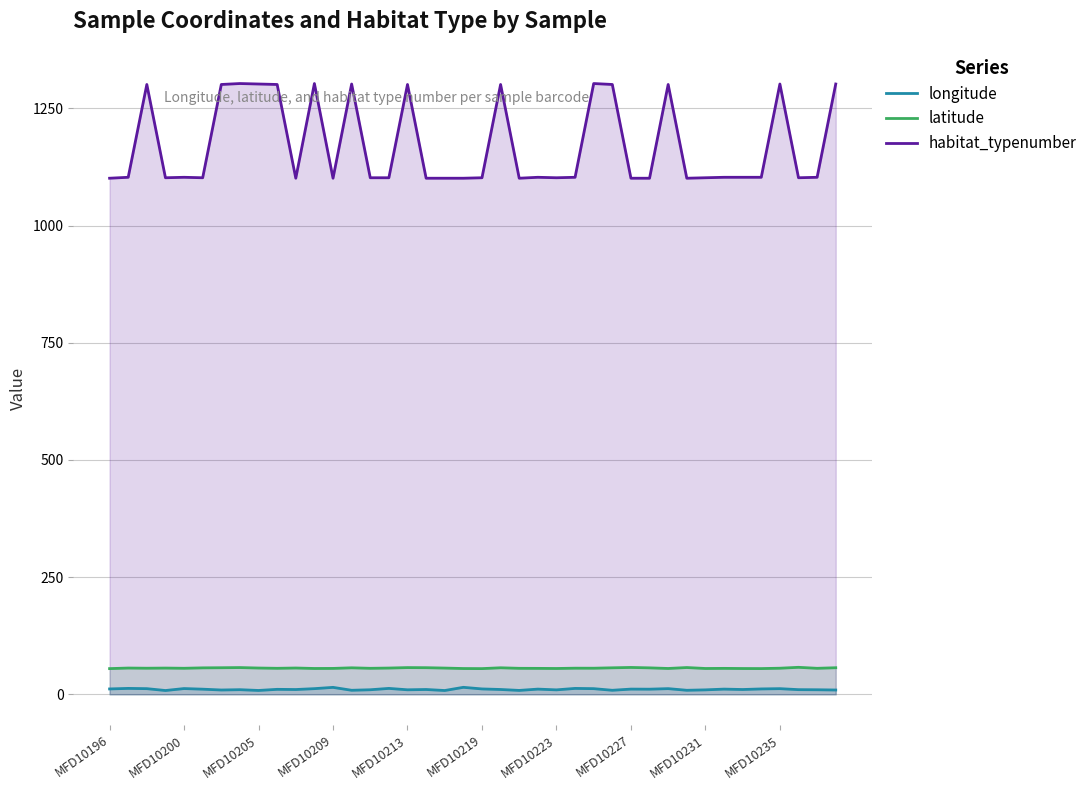

In longitude, how many points are lower than both neighbors (excluding endpoints)?

13